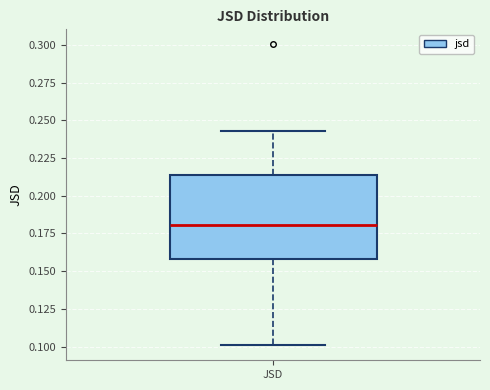

Where does the lower whisker of the box for JSD end on the y-axis? The values are not printed on the chart, so give them approximately, as read against the axis.

0.100